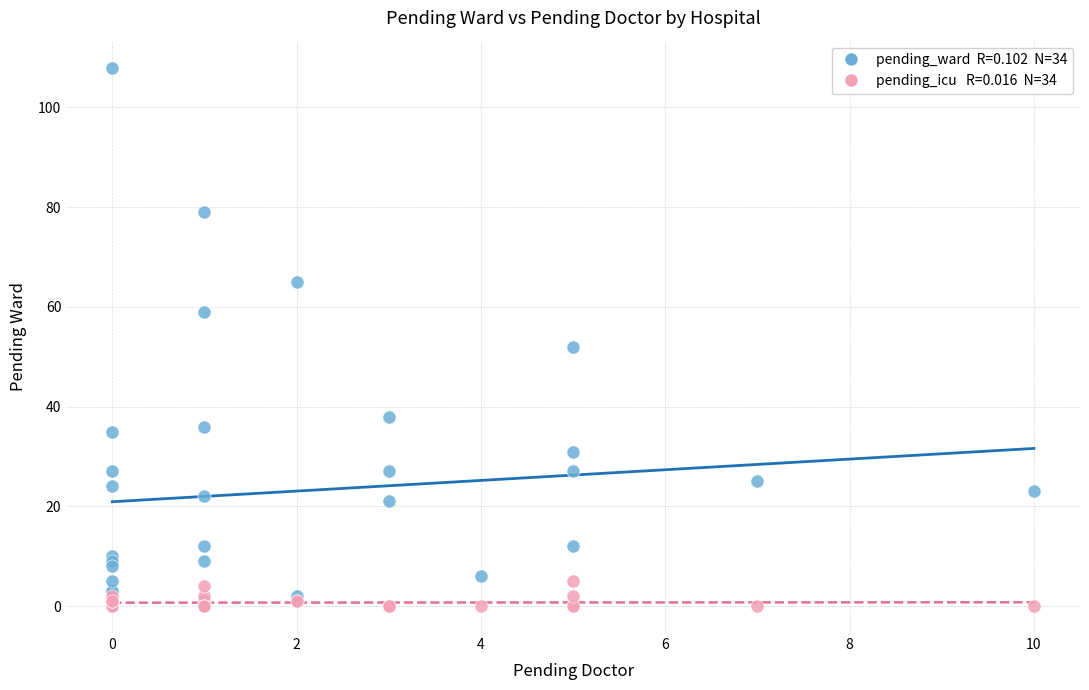

Across all series, what Y value is closest to 54?

52